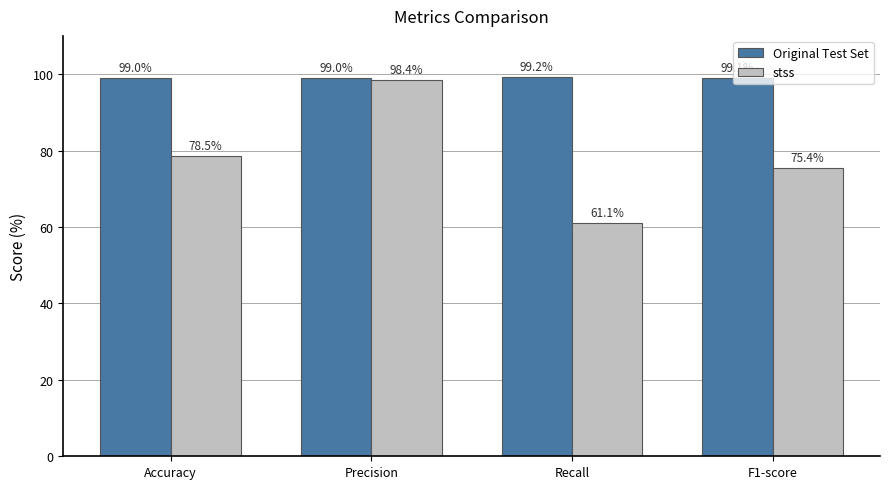

At which label does stss reach its peak?

Precision